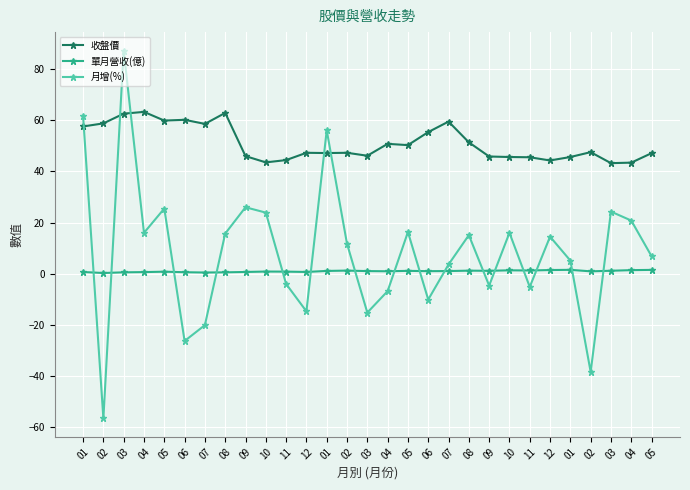

What is the maximum value shown in the chart?

87.3